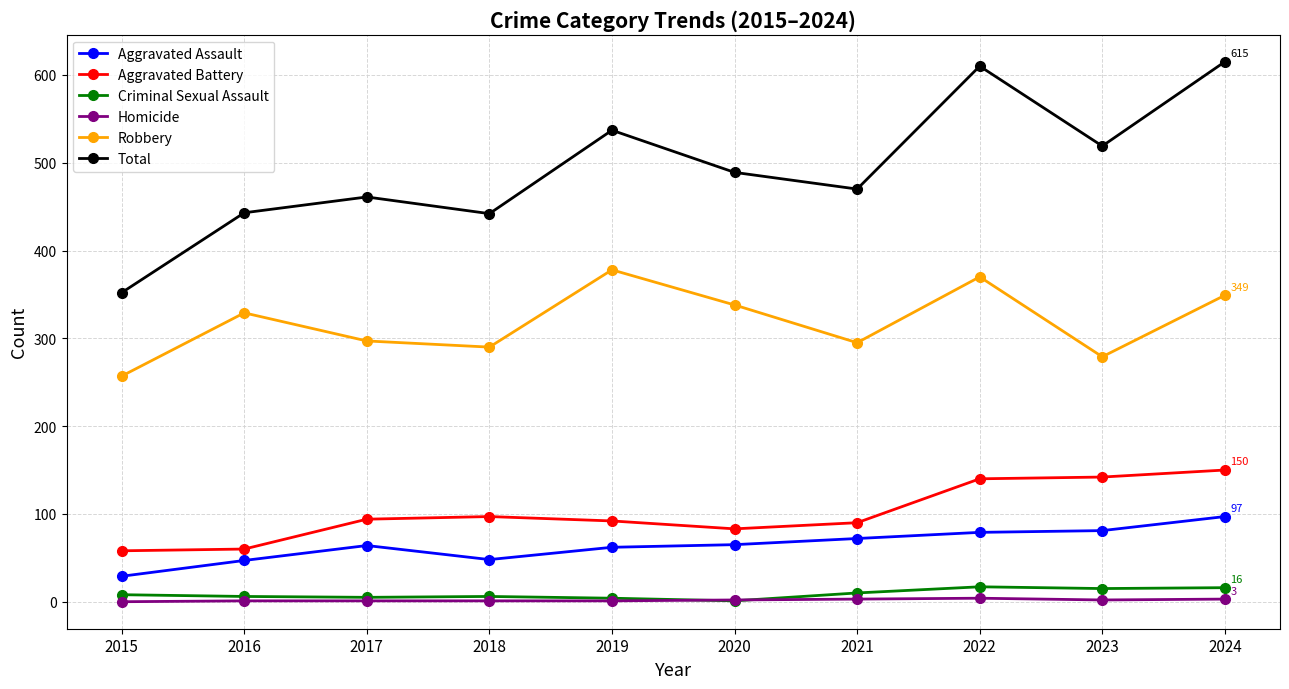

Does the chart have visible grid lines?

Yes